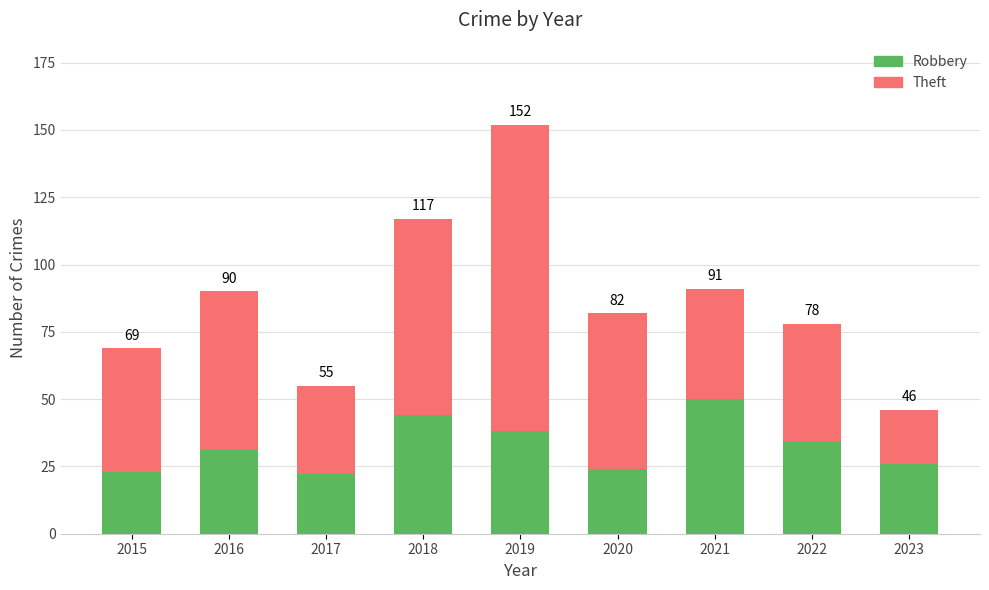

True or false: Theft has a value of 46 at 2015.

True